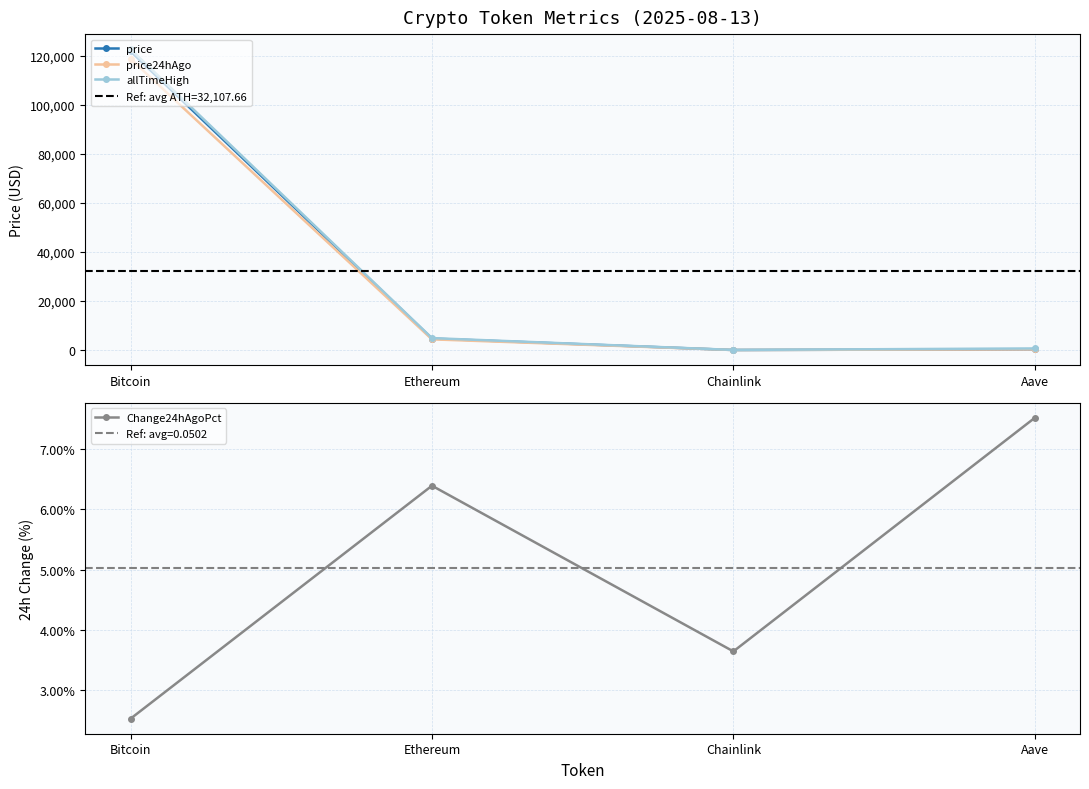

Where is price24hAgo nearest to the value 59449?

Ethereum